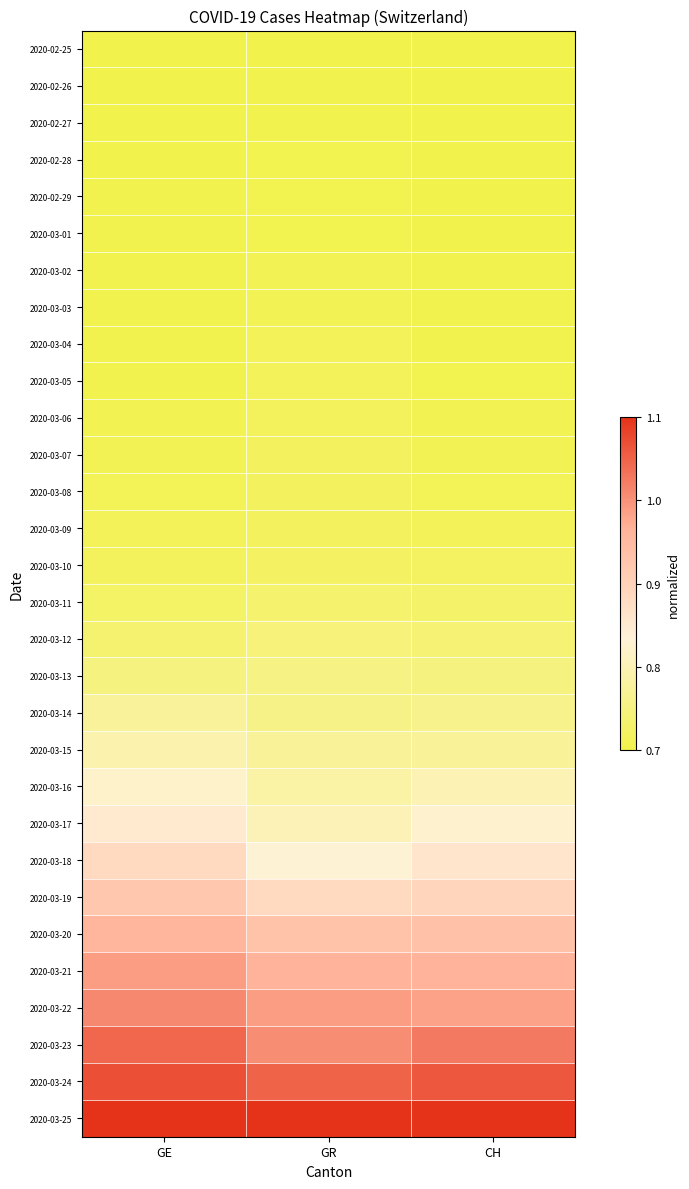

What is the total value across all series at GR?

23.8